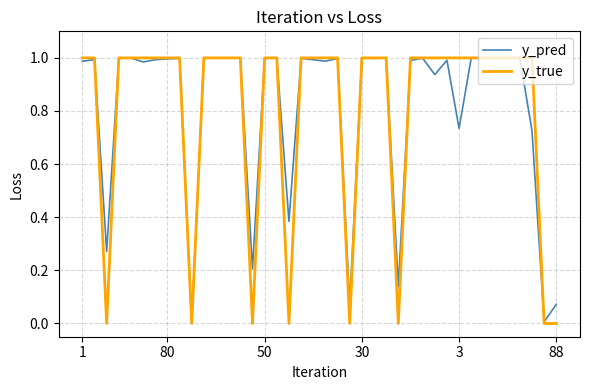

Which series has the largest range (max minus min)?

y_true